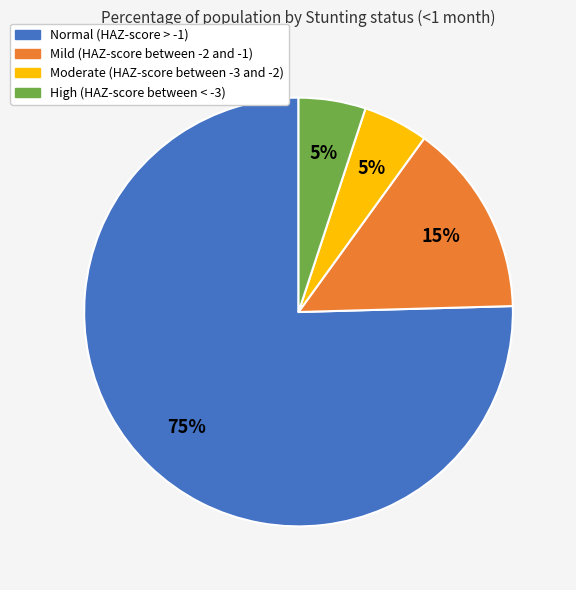

Which category has the biggest portion of the pie?

Normal (HAZ-score > -1)